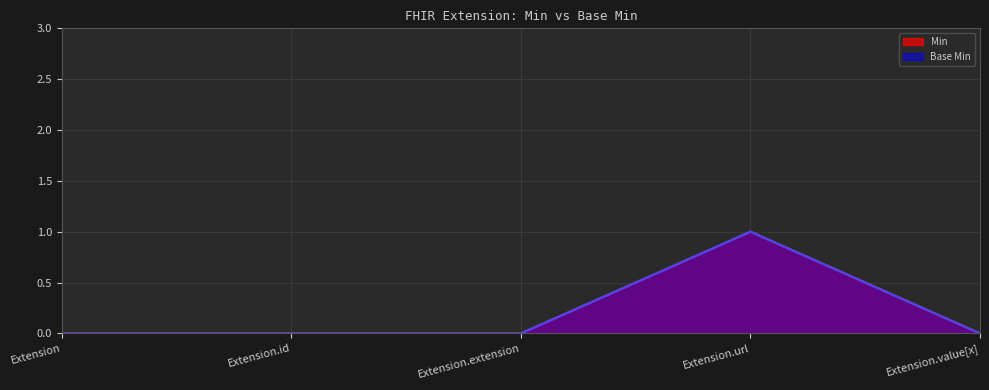

Reading left to right, what are all the values shown in this chart?

Min: 0	0	0	1	0
Base Min: 0	0	0	1	0